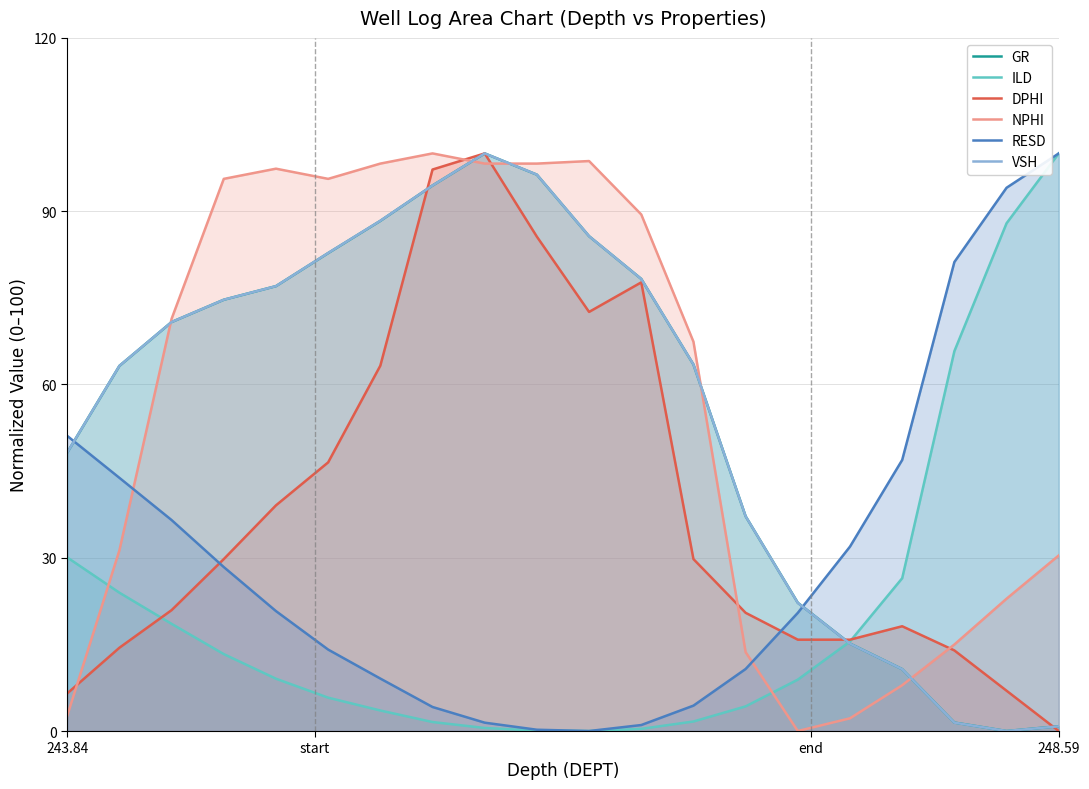

Which series ends up on top after the final intersection of ILD and NPHI?

ILD